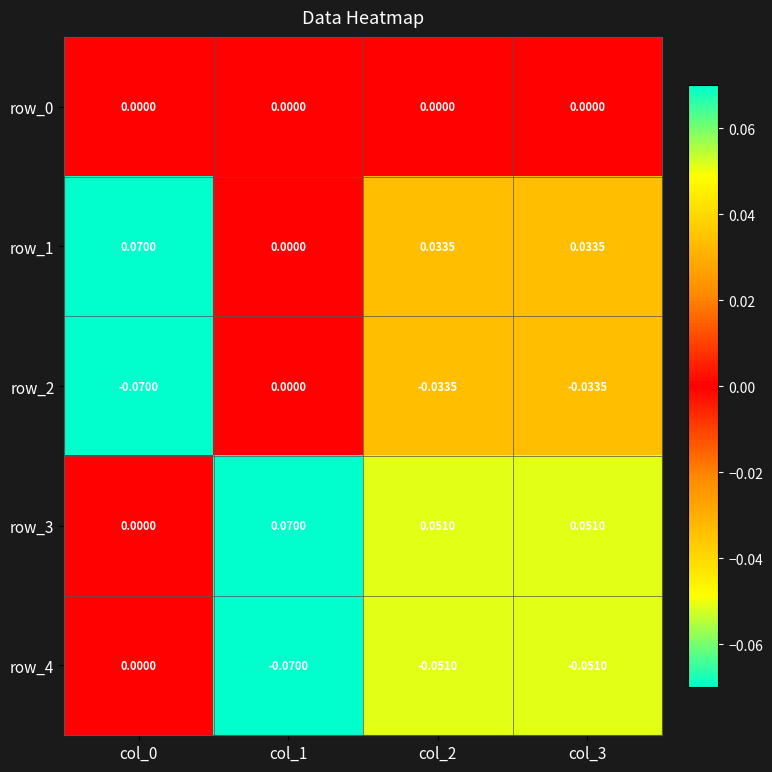

How many positive values does the row_3 series have?

3